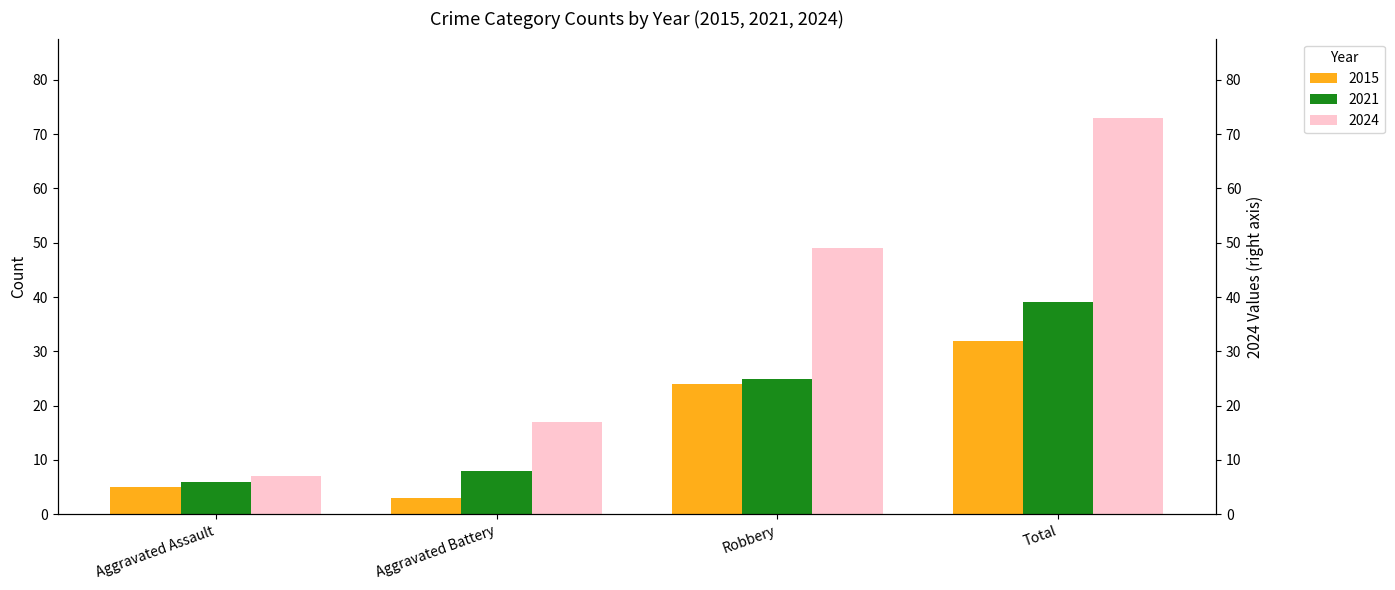

The 2021 series shows 32 at Total. True or false?

True